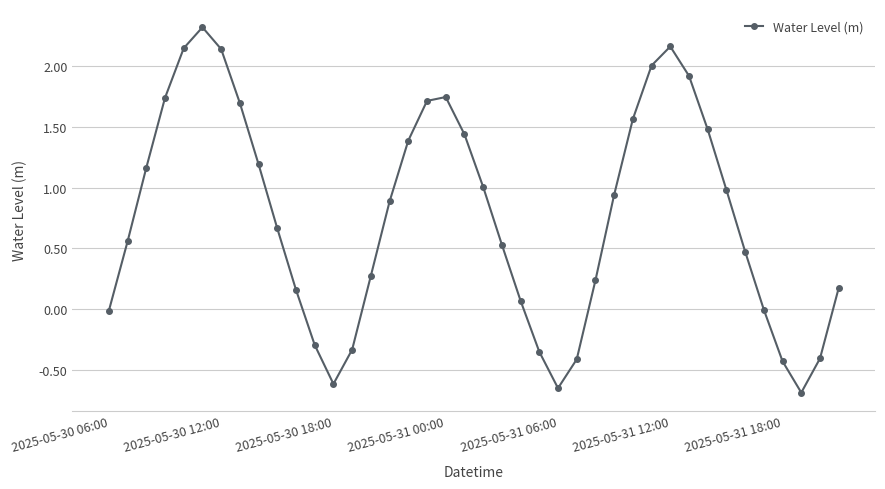

What is the value of the 21st point from the left?

1.0